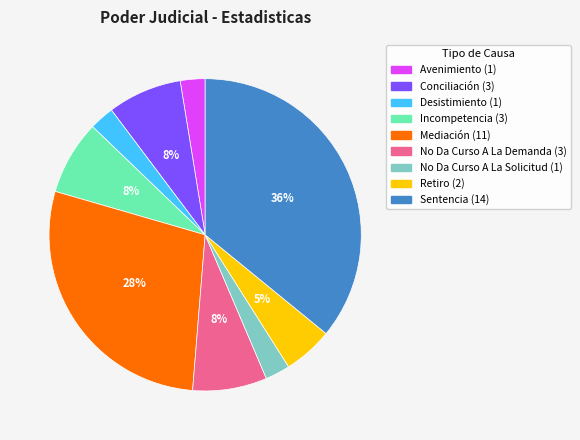

Which category has the biggest portion of the pie?

Sentencia